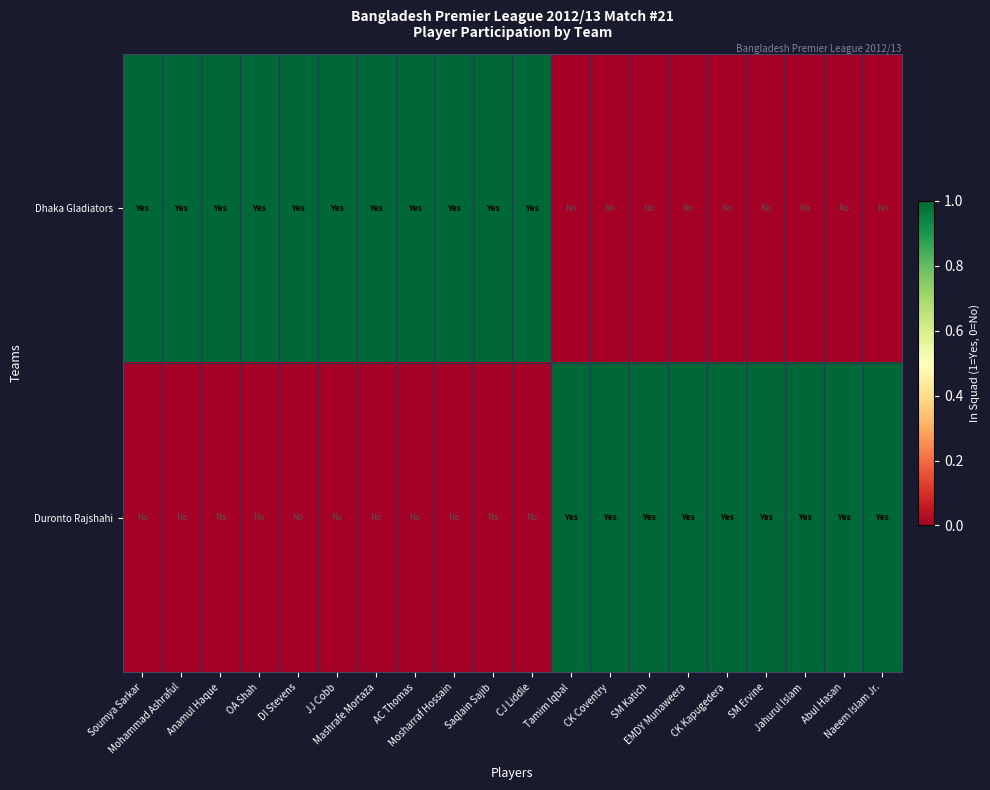

List the series in order of their overall mean, lowest first.

Duronto Rajshahi, Dhaka Gladiators